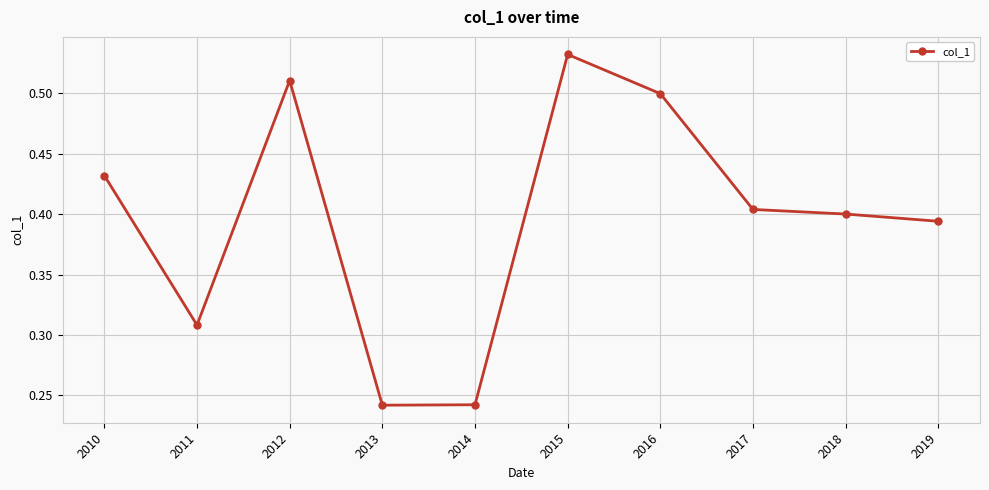

The chart shows a value of 0.7 at 2010. True or false?

False